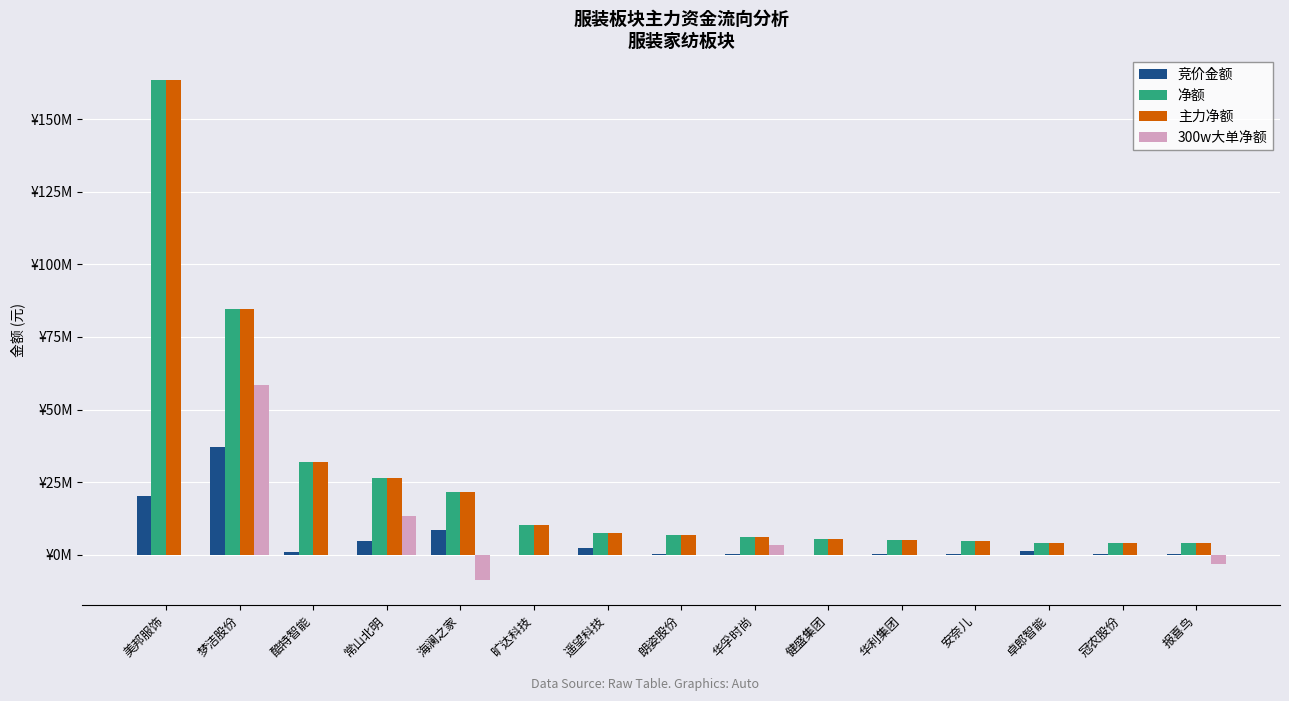

True or false: 主力净额 has a value of 12251471 at 遥望科技.

False